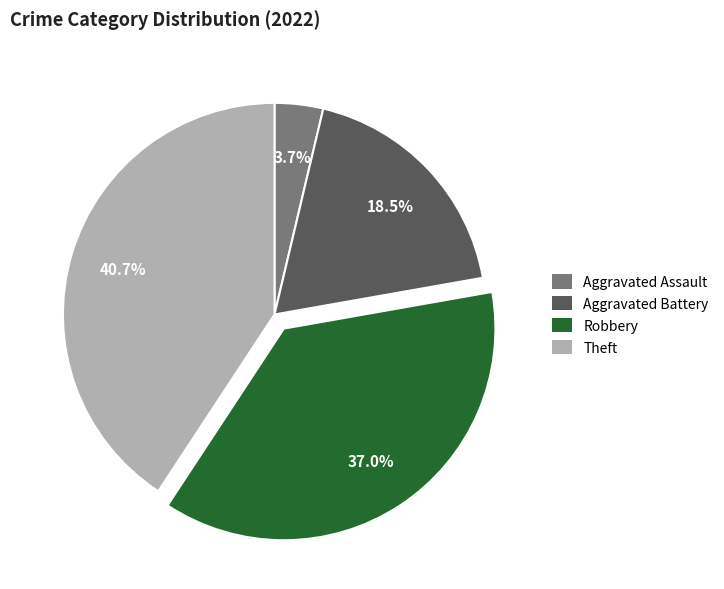

Is there any slice that represents more than half of the pie?

No